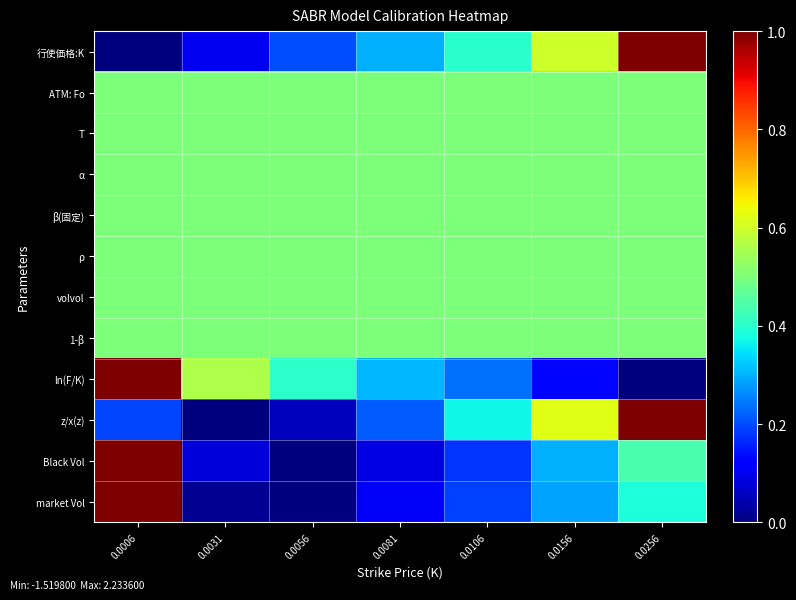

What is the spread (max minus min) of values at 0.0031?

0.6